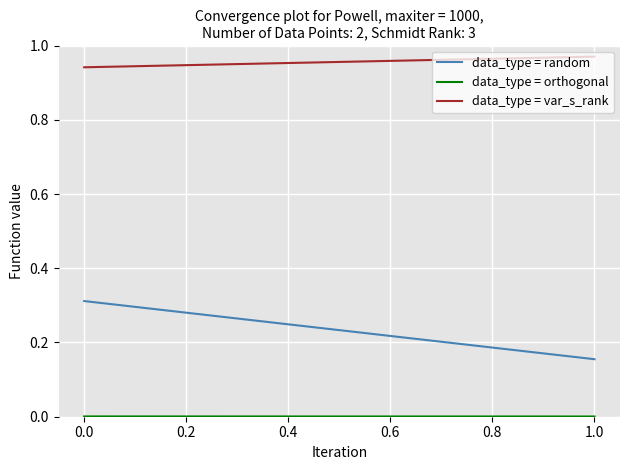

What is the value of the data_type = var_s_rank point at the 1st from the left?

0.9